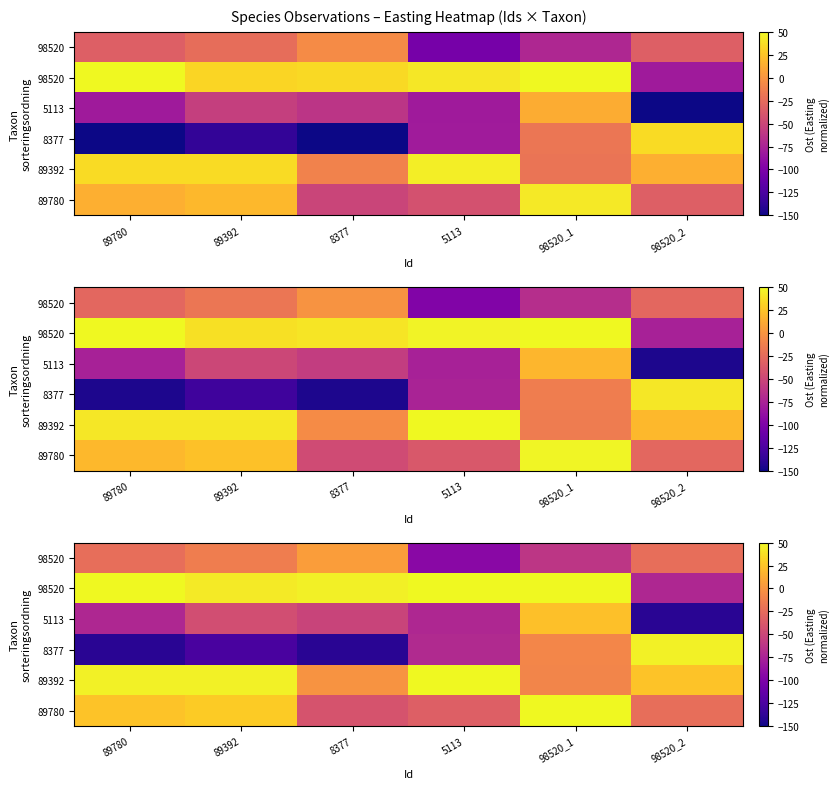

What is the difference between the highest and lowest values at 8377?

185.7